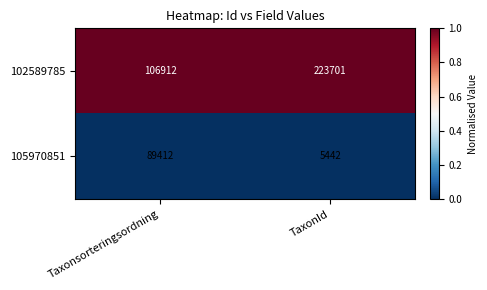

What is the difference between the highest and lowest values at Taxonsorteringsordning?

17500